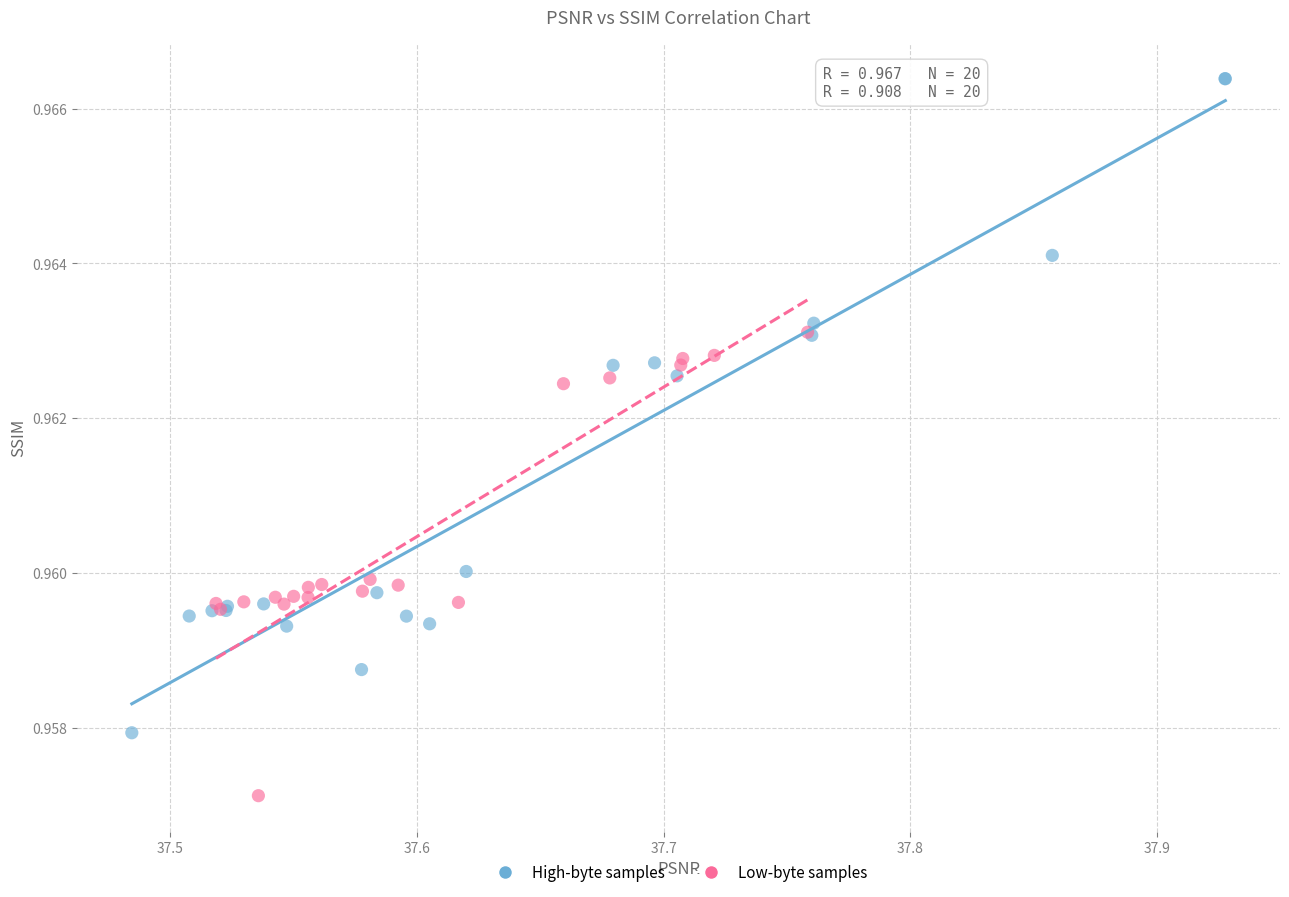

Which series reaches the minimum Y coordinate?

Low-byte samples